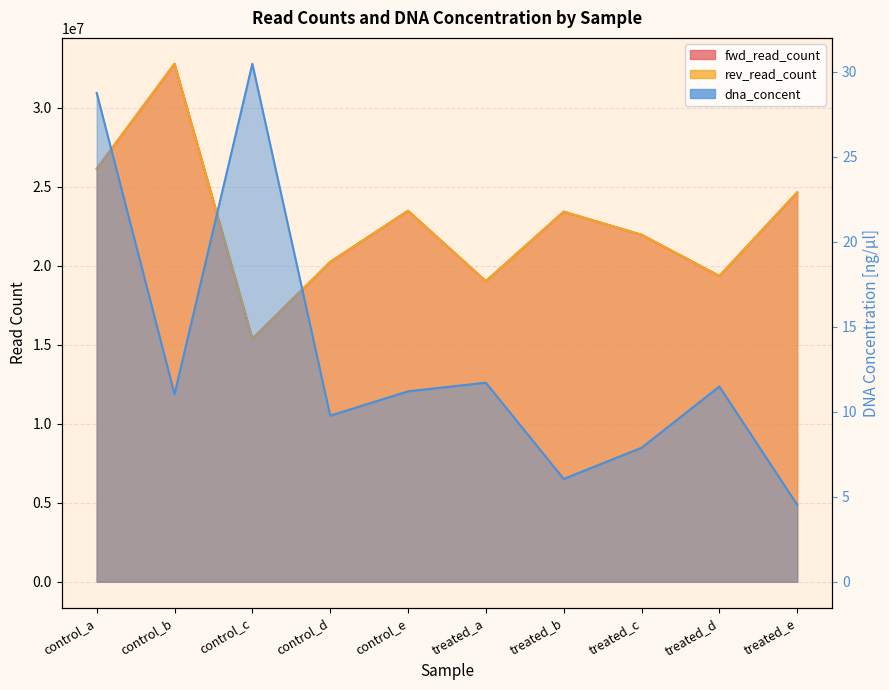

What is the approximate value of fwd_read_count at treated_b?

23417974.0